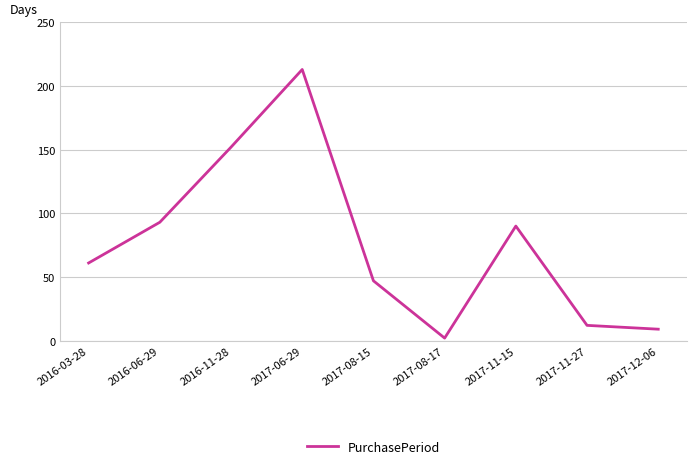

True or false: the data shows 12 at 2017-11-27.

True